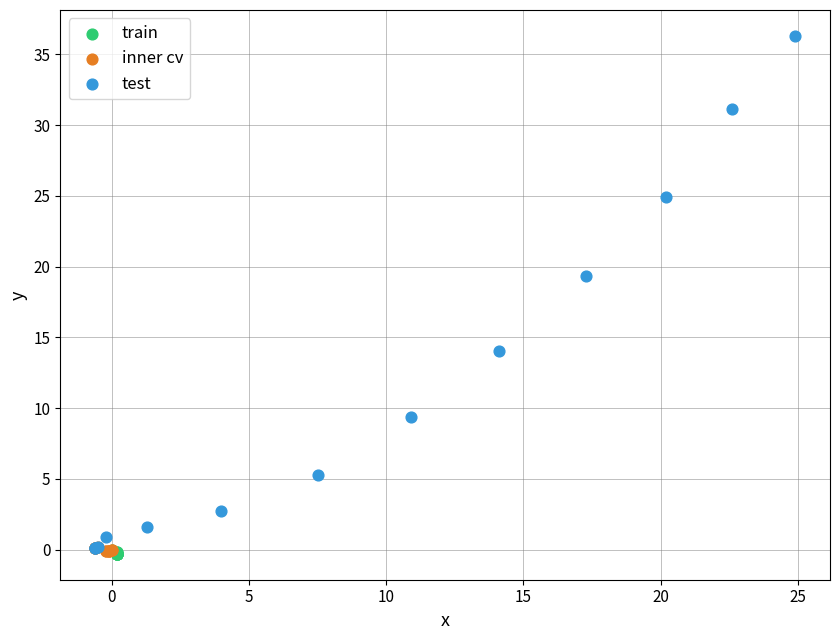

Which series has the widest spread of Y values?

test